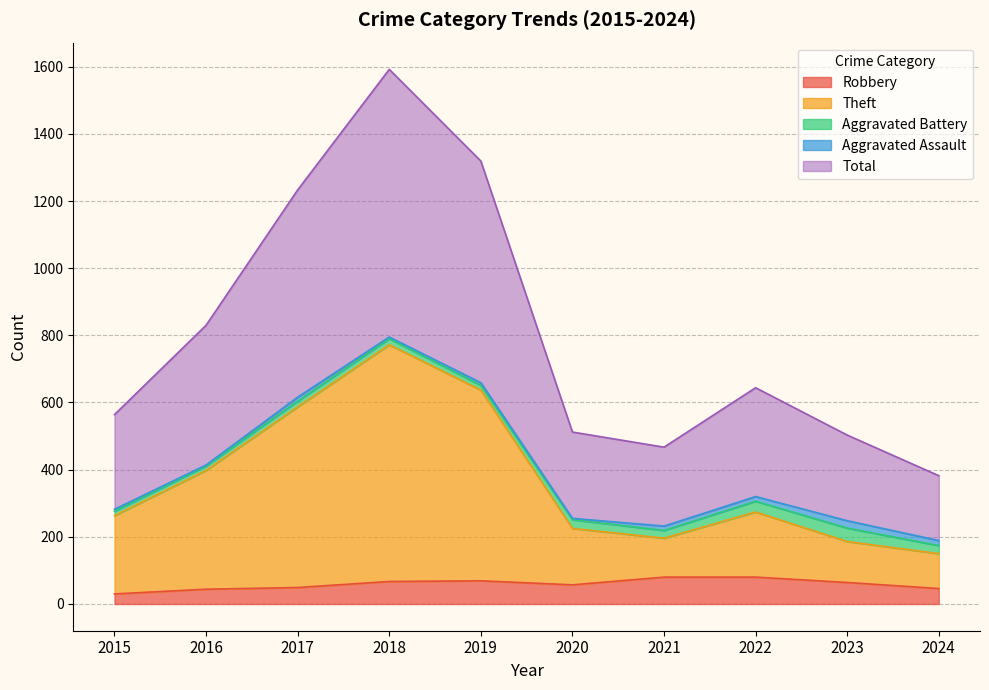

At which label does Robbery first exceed 64?

2018